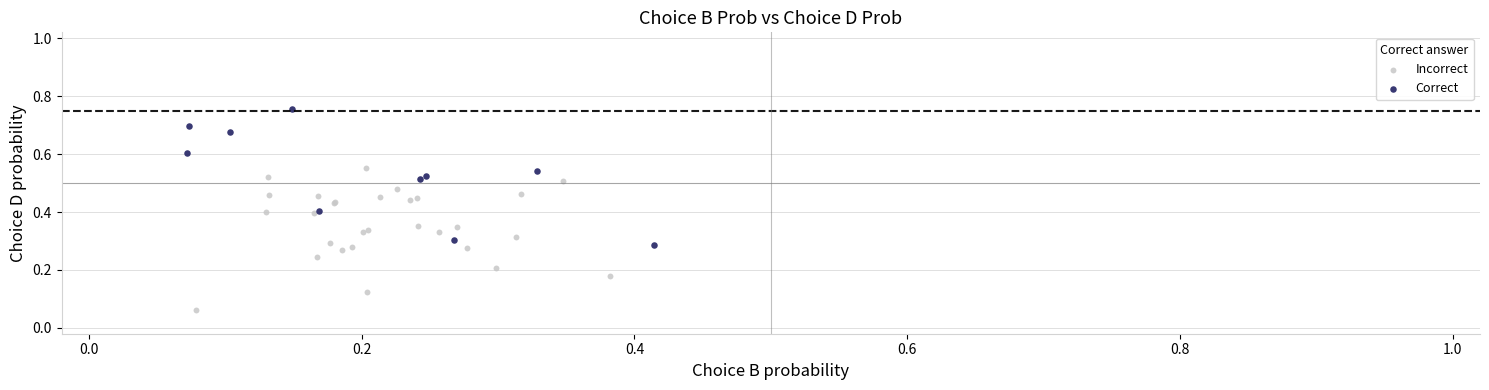

What are all the series names shown in the legend?

Incorrect, Correct